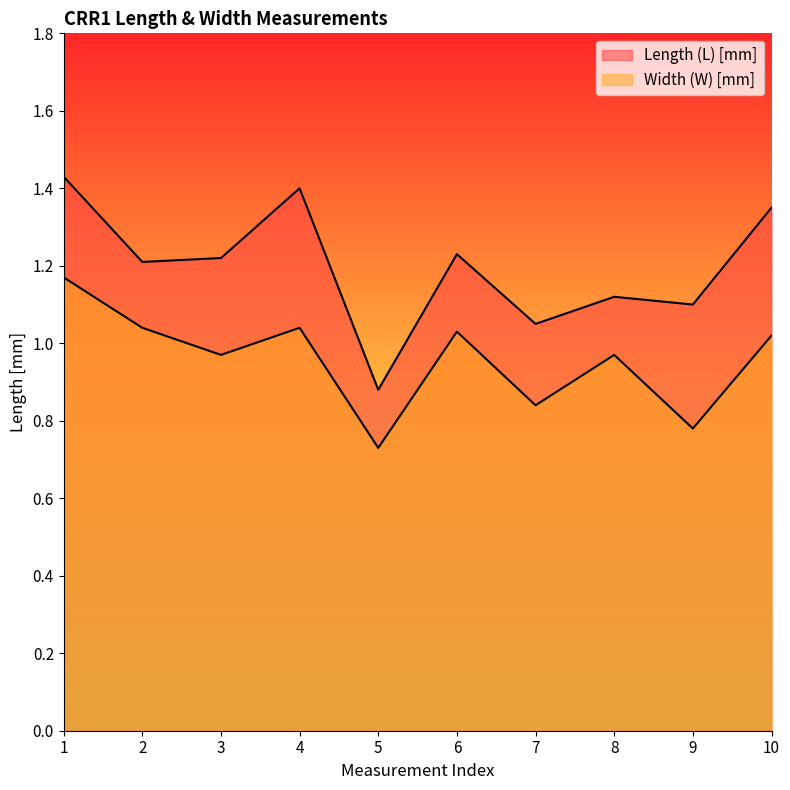

Reading left to right, transcribe all the data shown in this chart.

Length (L) [mm]: 1.4	1.2	1.2	1.4	0.9	1.2	1.1	1.1	1.1	1.4
Width (W) [mm]: 1.2	1.0	1.0	1.0	0.7	1.0	0.8	1.0	0.8	1.0